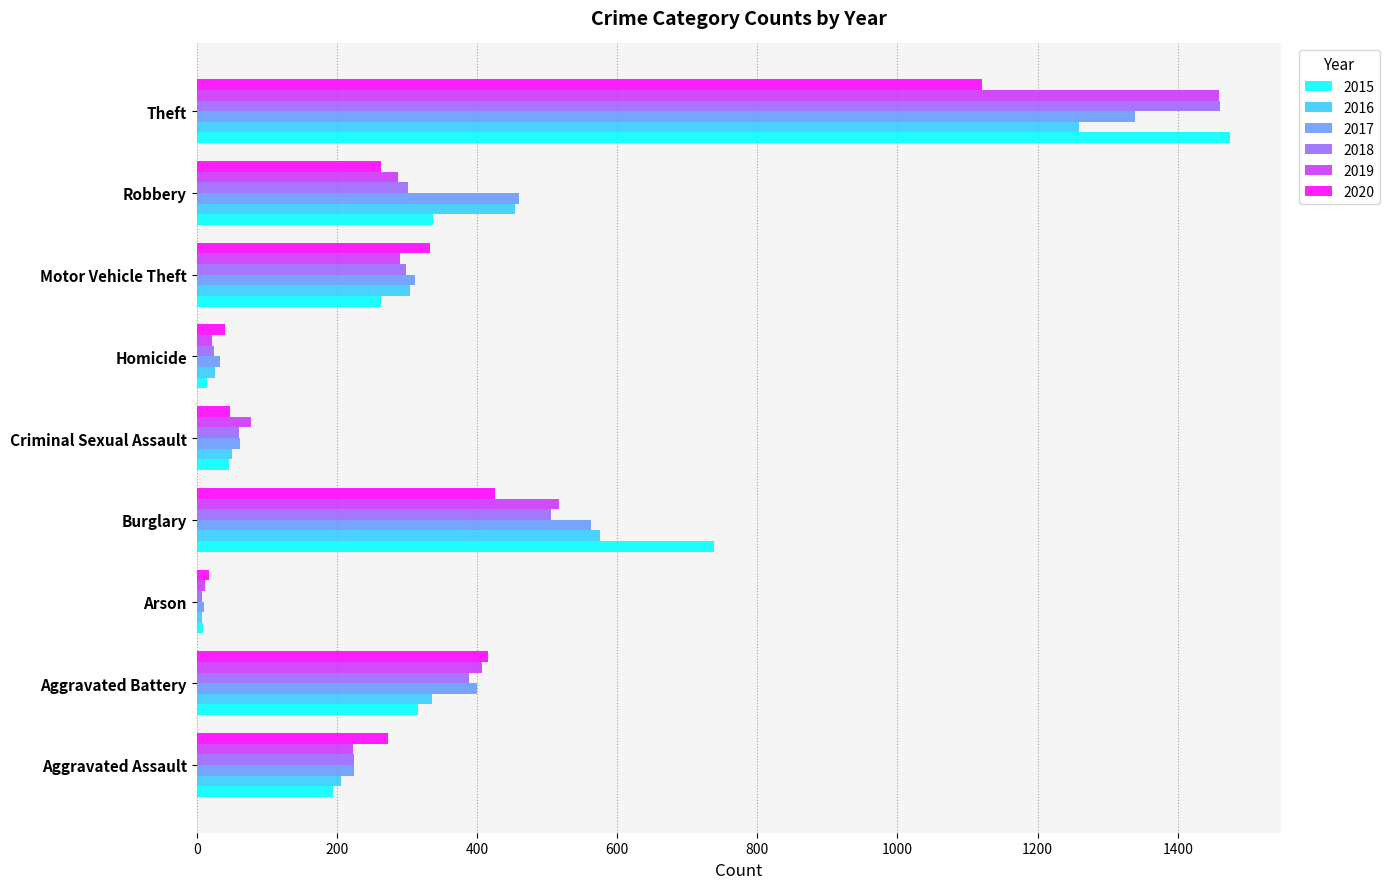

Which series has the largest range (max minus min)?

2015